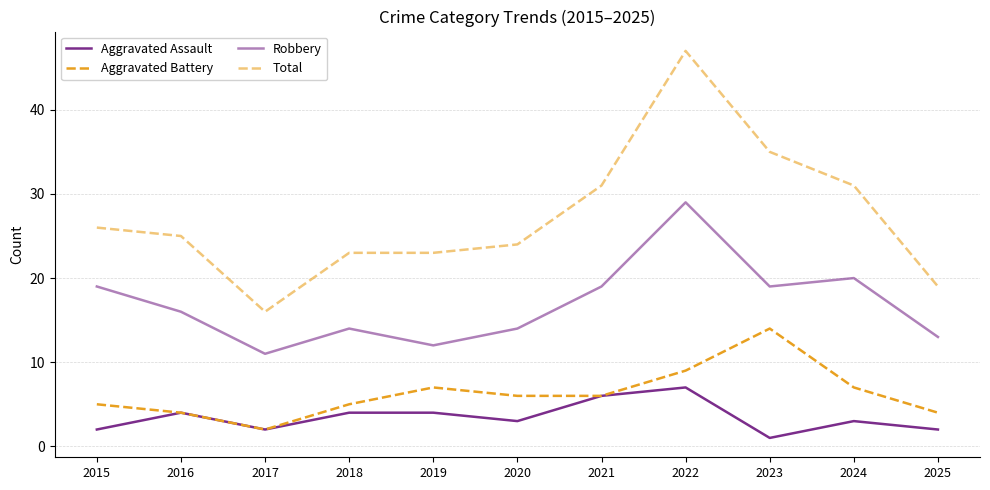

How many lines are shown in the chart?

4